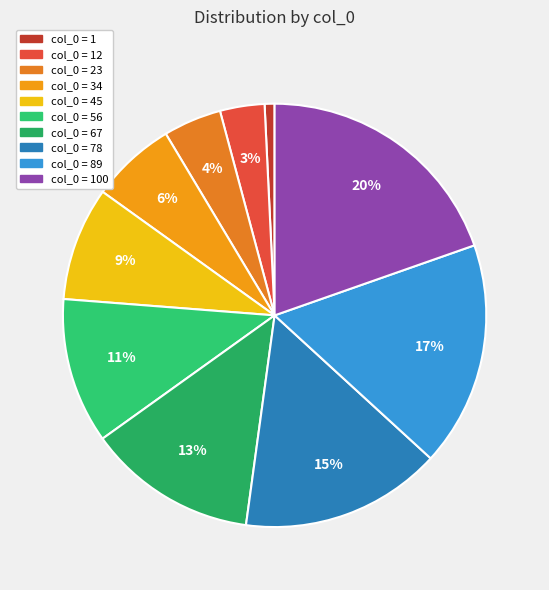

How many slices are in this pie chart?

10